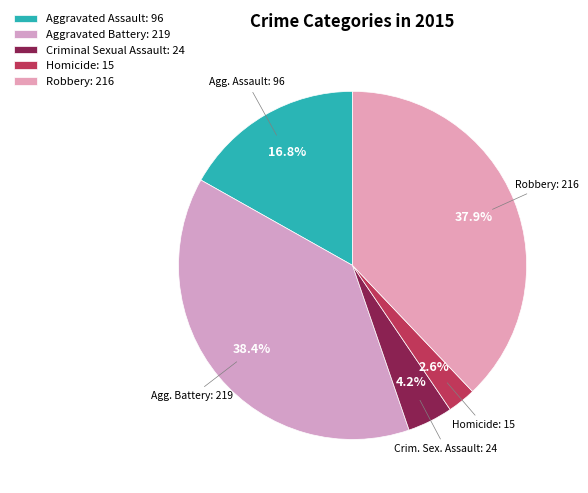

Is it true that Robbery is 28% of the pie?

False